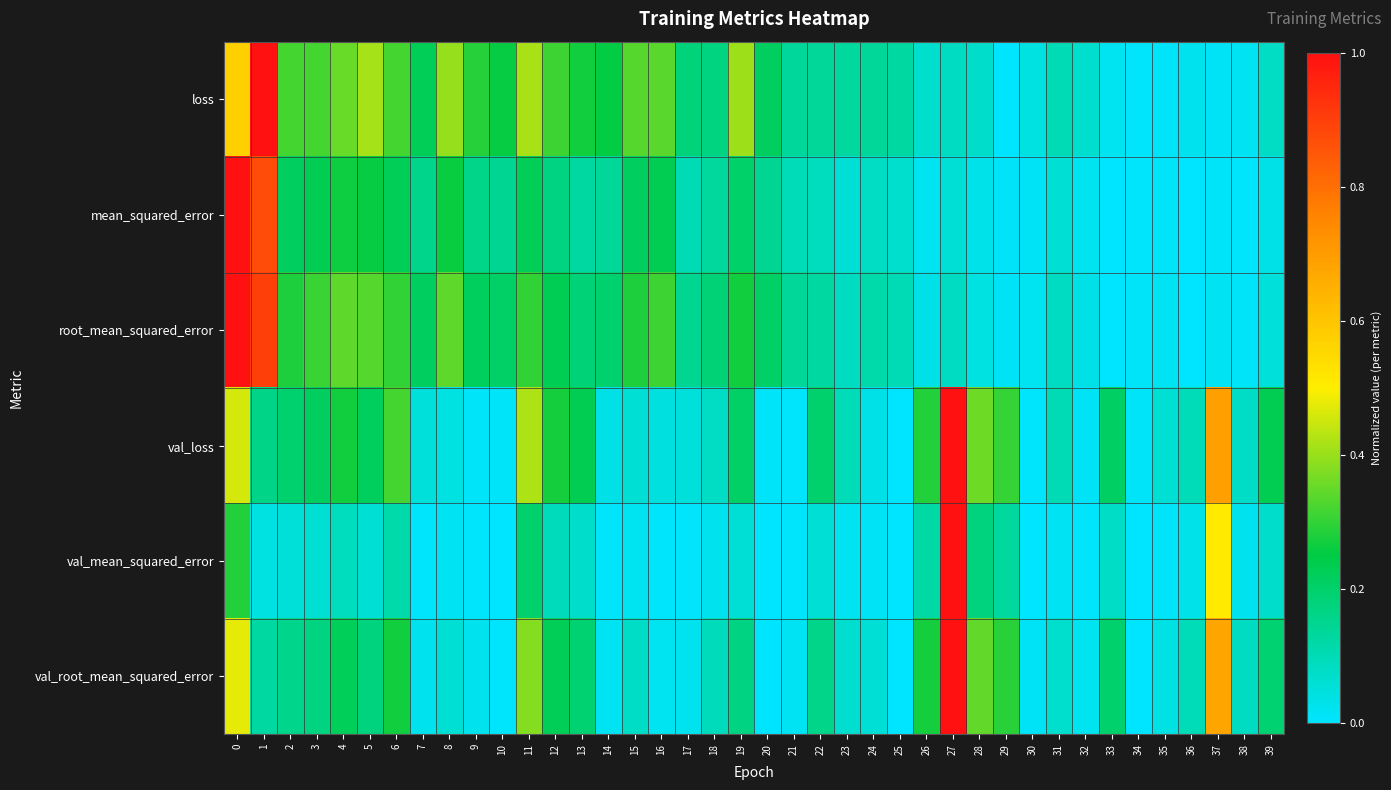

What is the spread (max minus min) of values at 1?

1.0